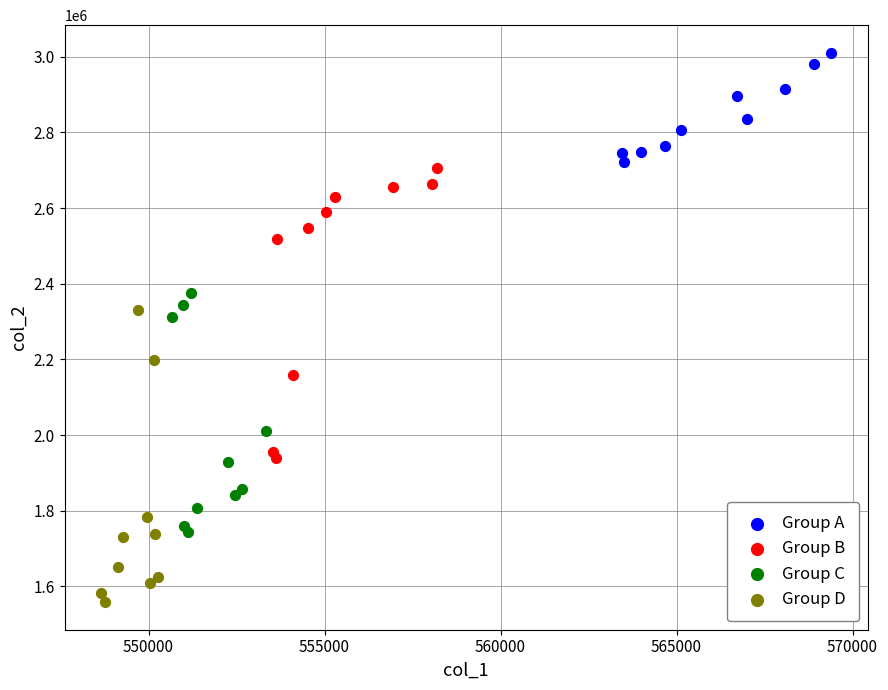

Which series reaches the minimum Y coordinate?

Group D